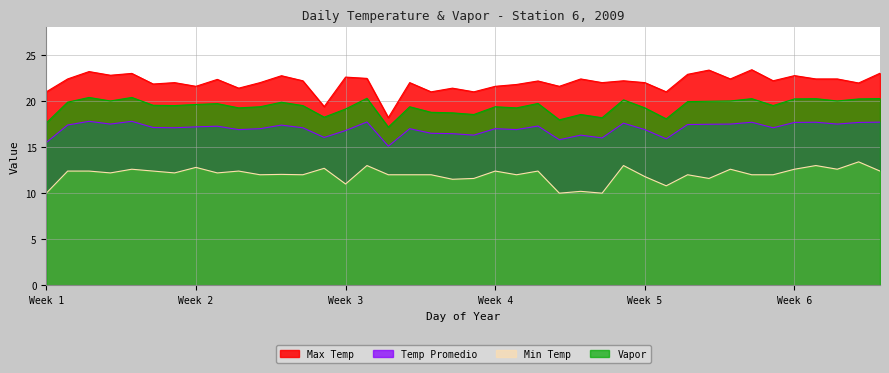

Does the chart display data point markers on the line(s)?

No